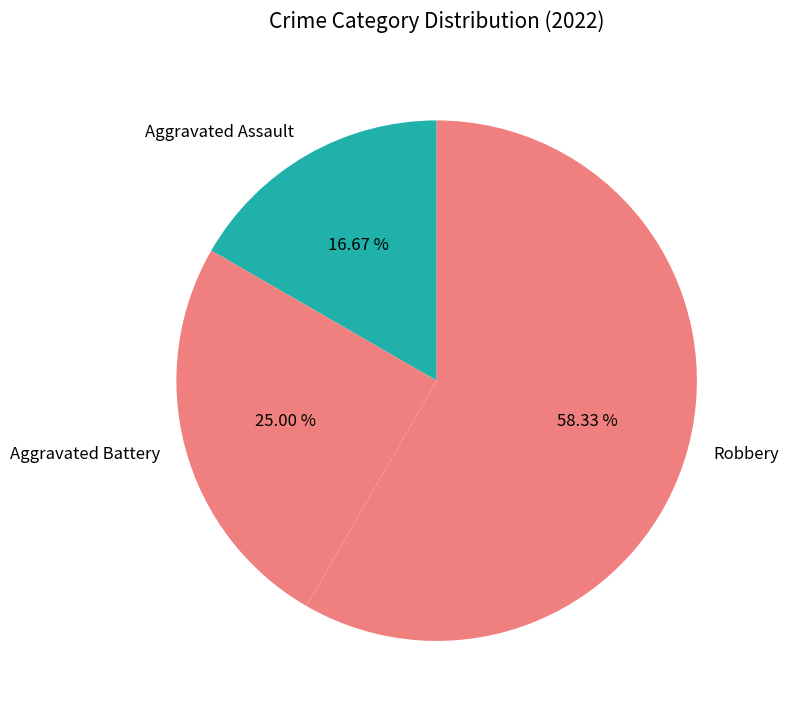

To the nearest percent, what is the difference between the largest and smallest slice percentages?

42%